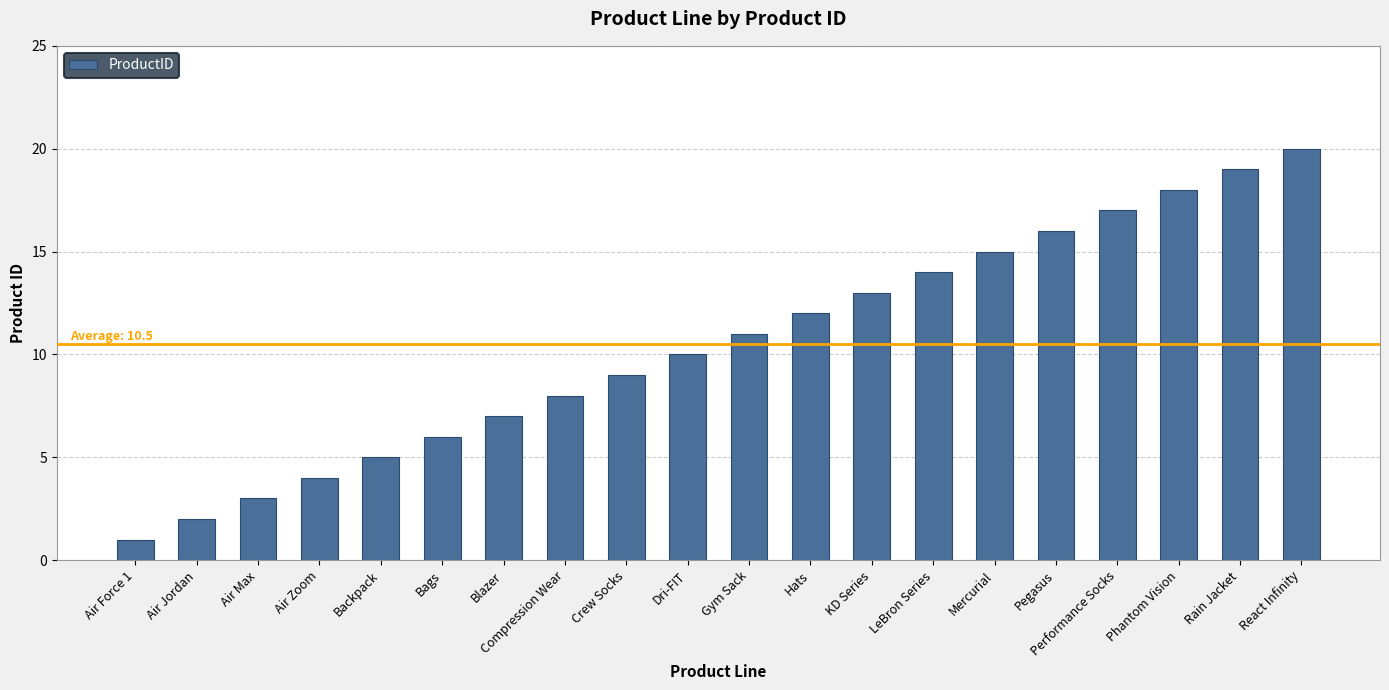

What position from the right is Dri-FIT?

11